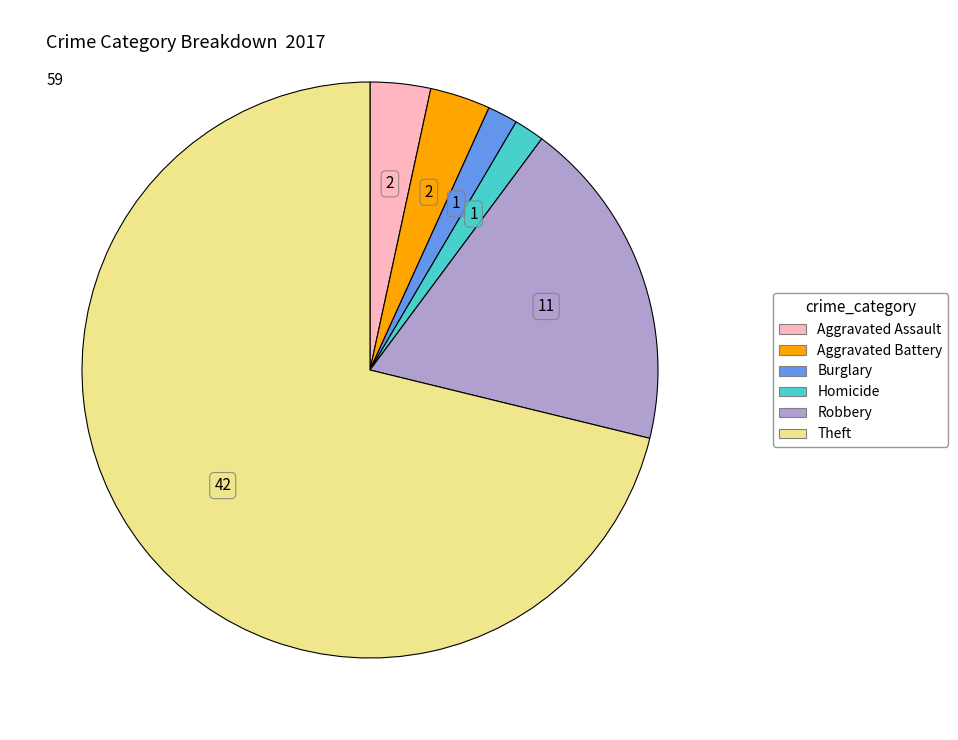

Which category has the biggest portion of the pie?

Theft